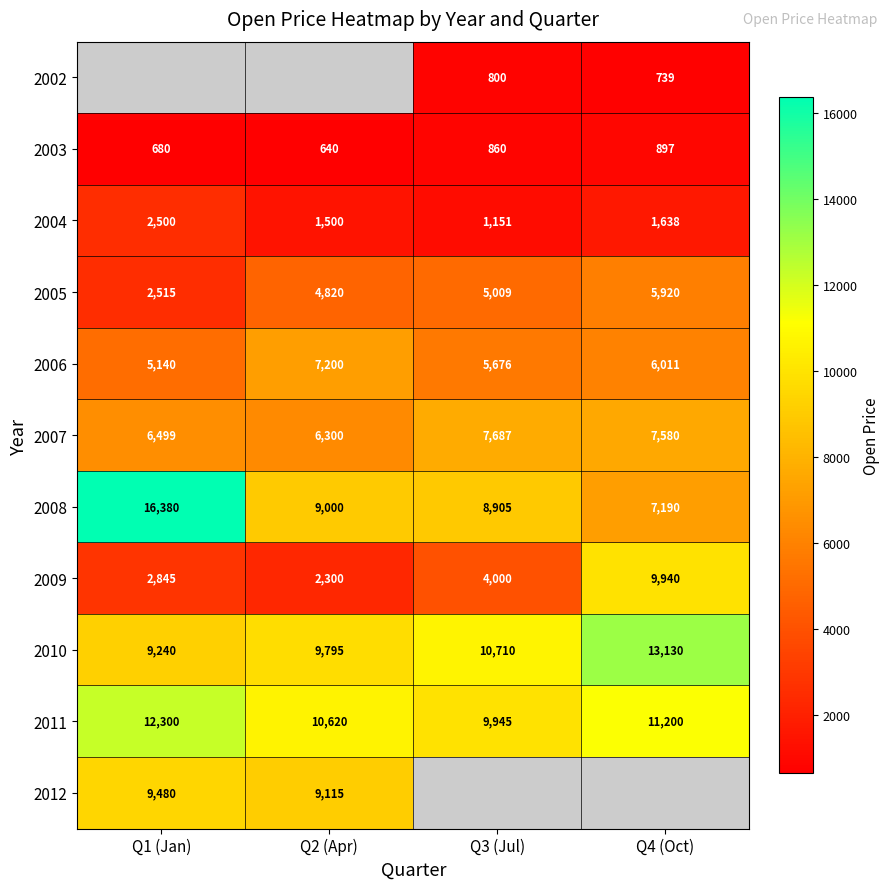

What is the difference between the 2008 values at Q1 (Jan) and Q4 (Oct)?

9190